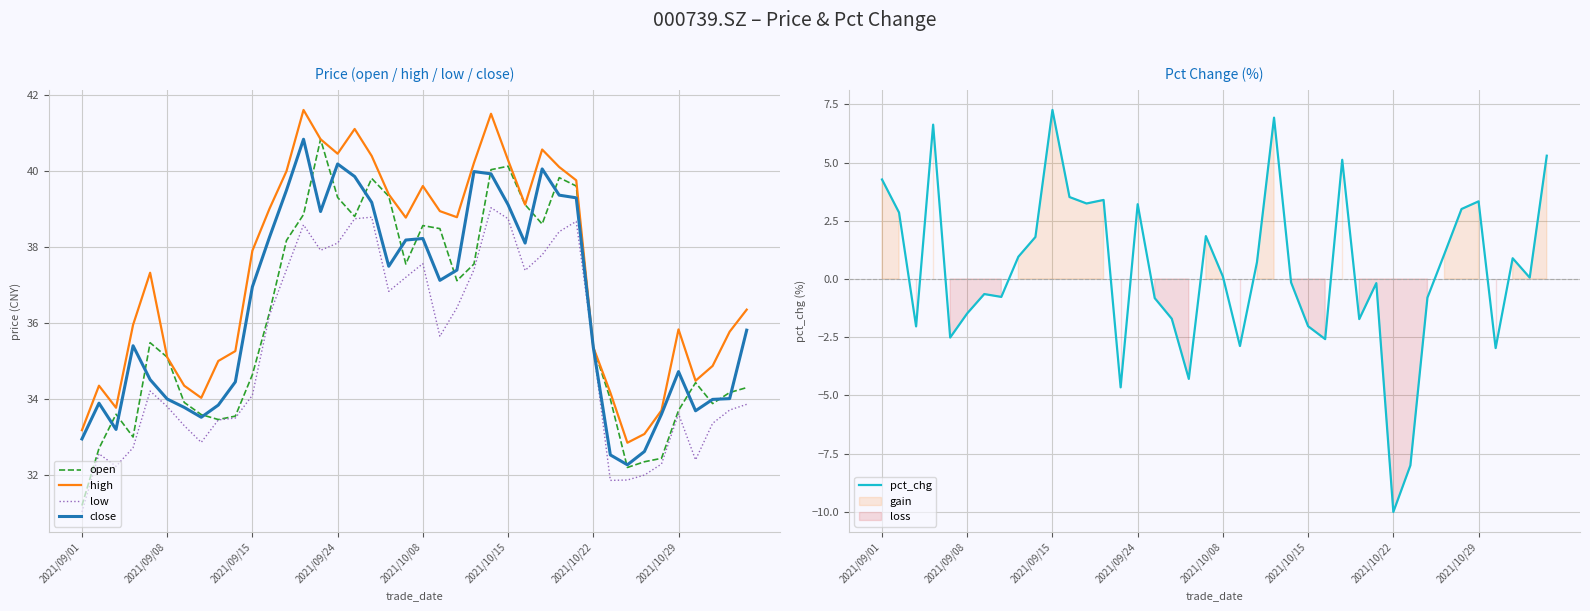

The close series shows 38.2 at 2021/10/08. True or false?

True